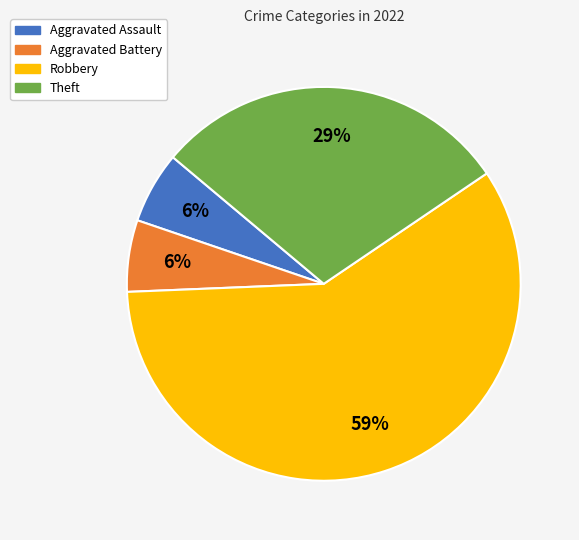

Combined, do Aggravated Battery and Robbery account for over 50%?

Yes